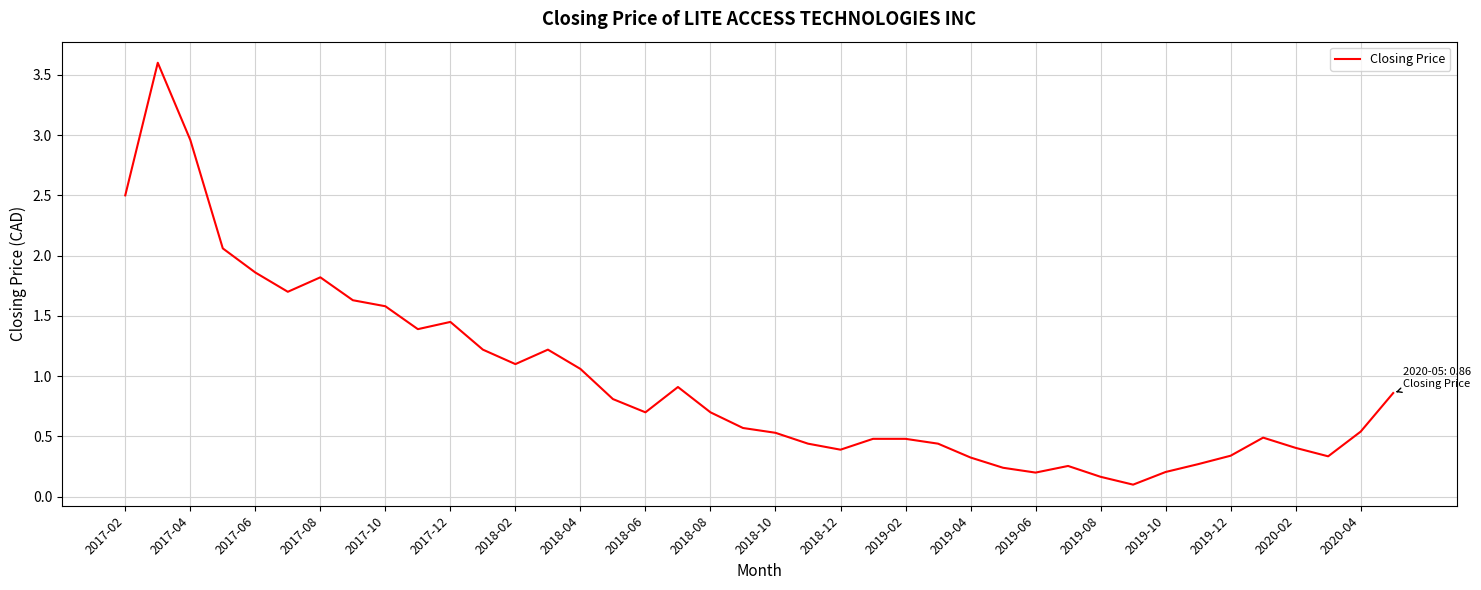

What is the greatest value displayed?

3.6